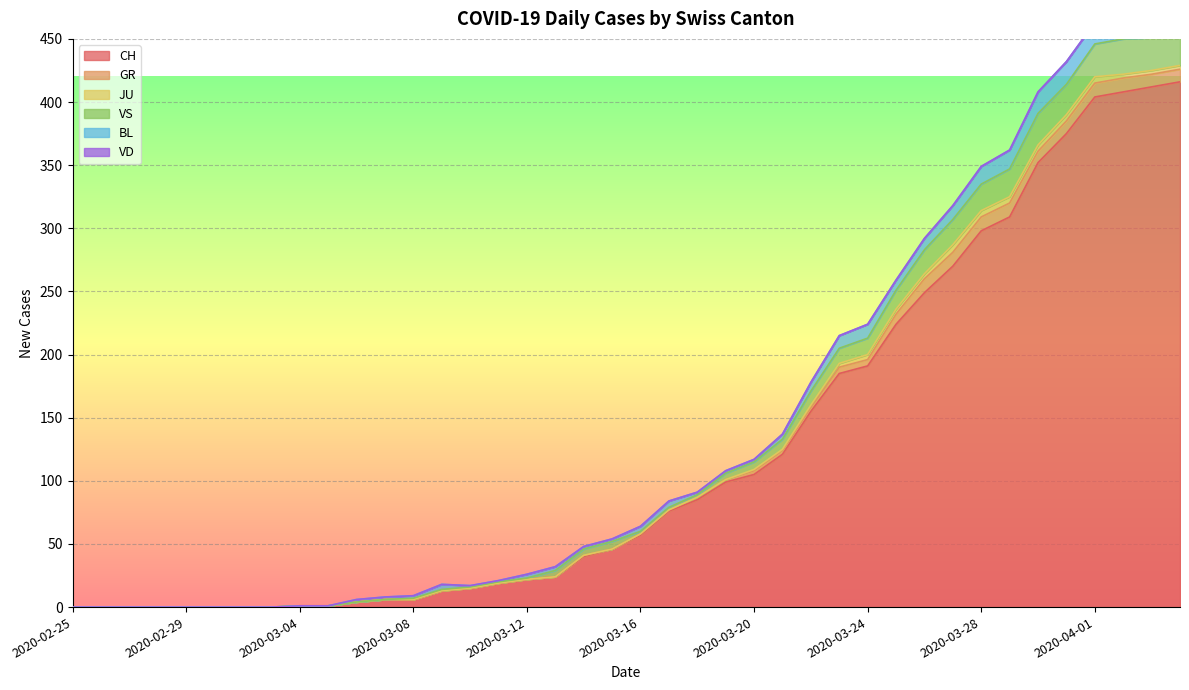

List the series in order of their peak value, lowest first.

VD, JU, GR, BL, VS, CH